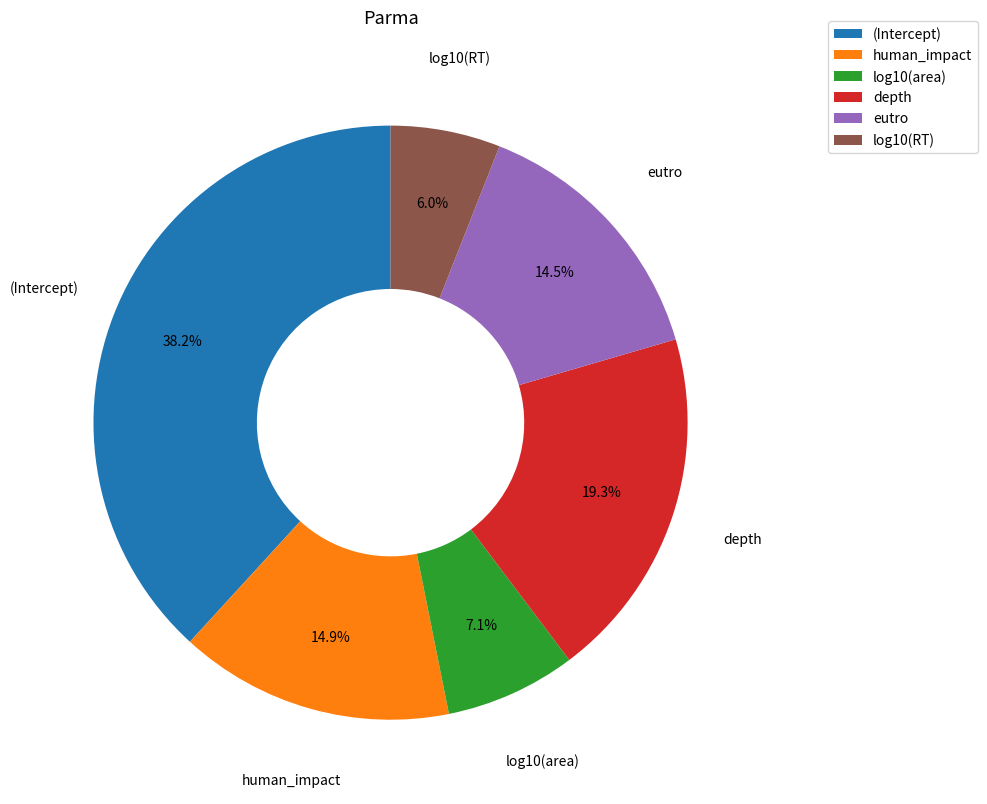

Count the number of slices in the pie.

6